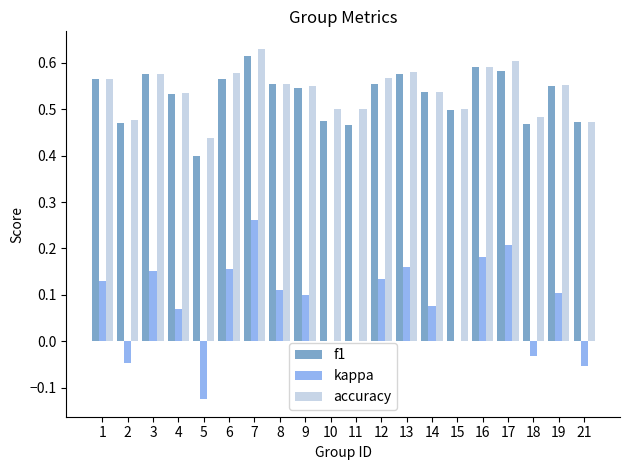

What is the total value across all series at 21?

0.9